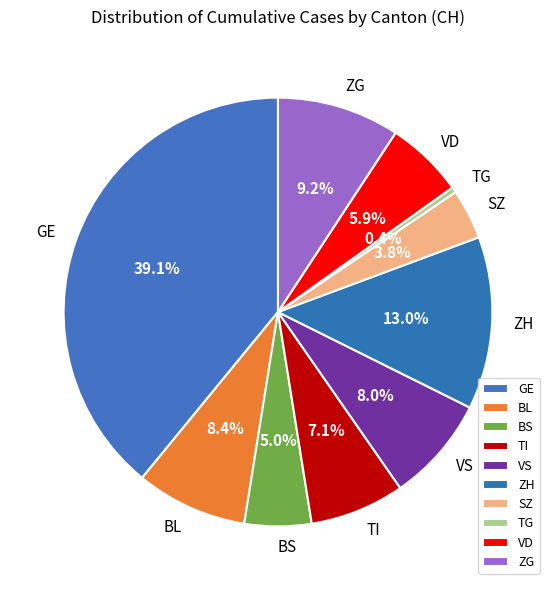

Count the number of slices in the pie.

10